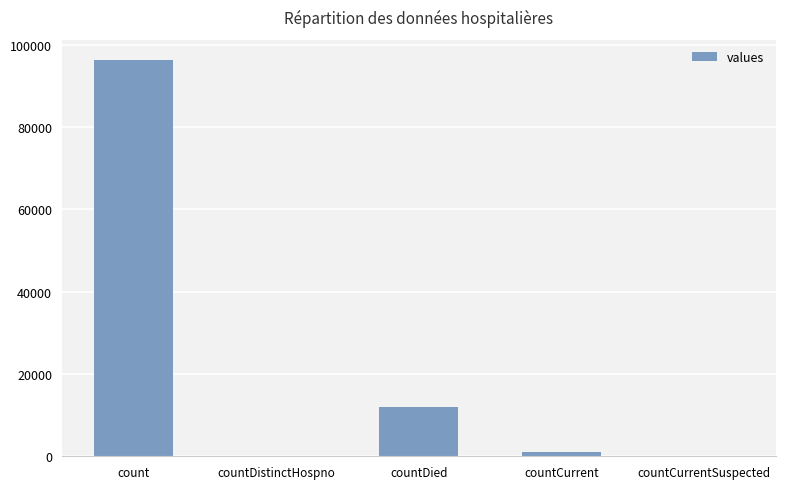

Is it true that the value at countDied is 11957?

True